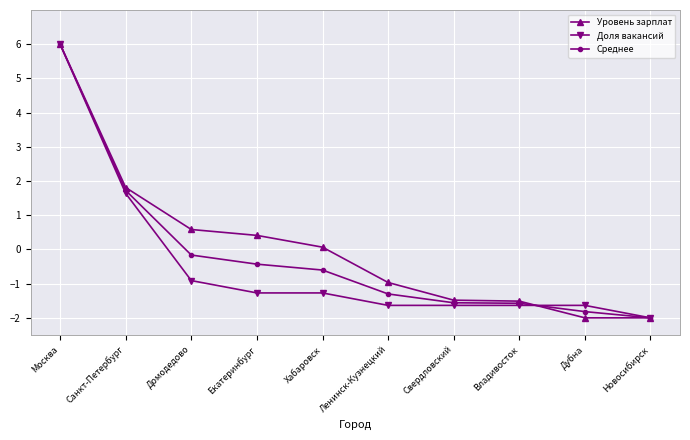

What is the total value across all series at Владивосток?

-4.7